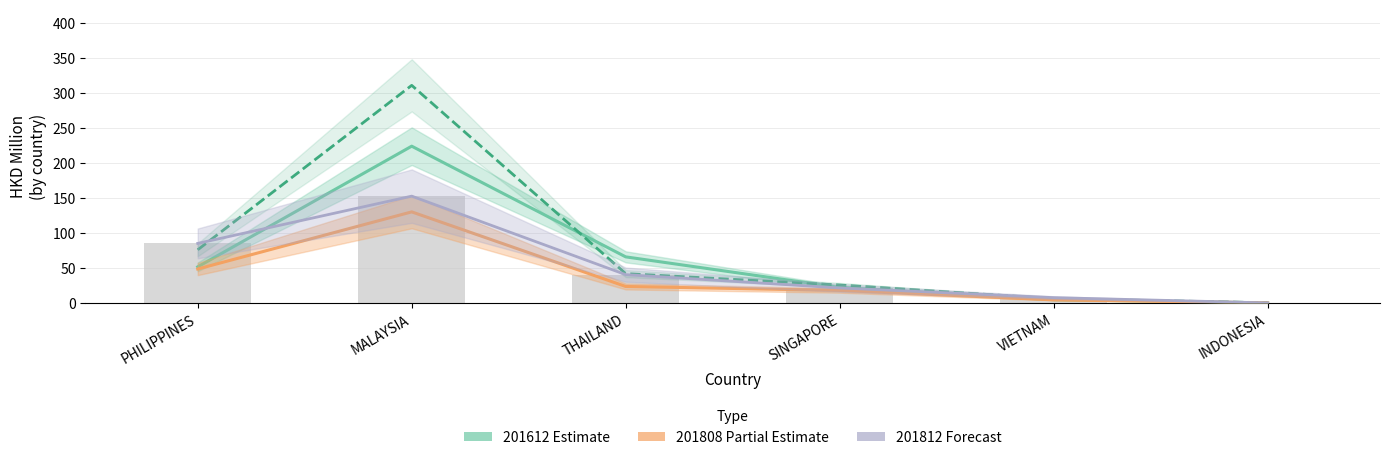

Reading right to left, what are all the values shown in this chart?

201612 Estimate: 0.0	4.7	22.2	65.9	224.1	51.6
201712 Estimate: 0.4	6.1	25.7	42.0	311.0	76.0
201808 Partial Estimate: 0.1	4.5	17.9	23.6	130.2	48.6
201812 Forecast: 0.1	7.6	21.5	40.5	152.7	85.1